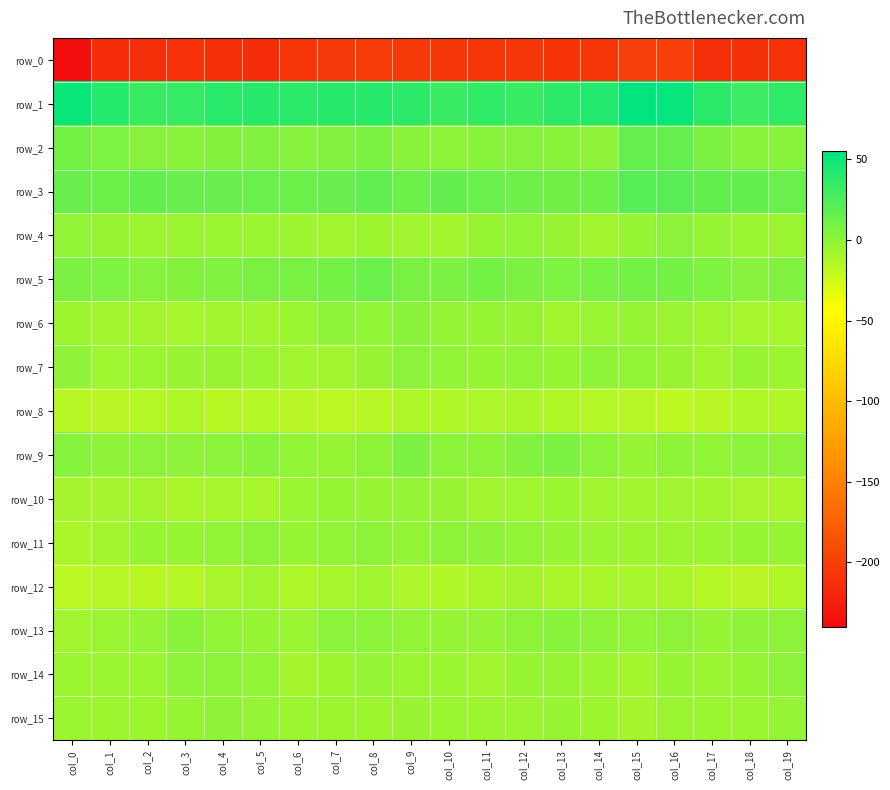

The value of row_15 at col_7 is -9.3. True or false?

False